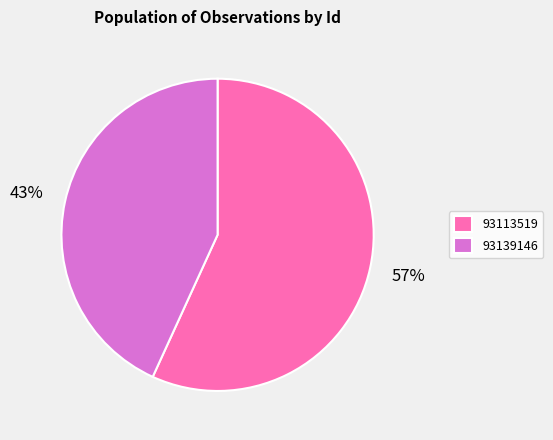

Does 93113519 represent more than half of the total?

Yes